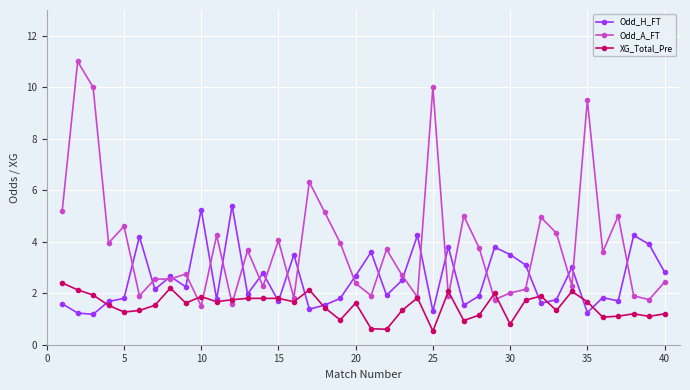

At how many categories does at least one series exceed 6?

5